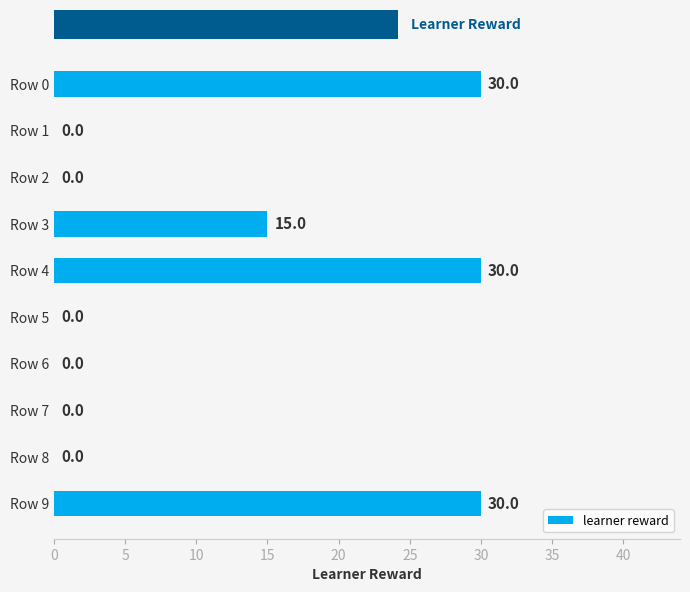

The value at Row 9 is 30. True or false?

True